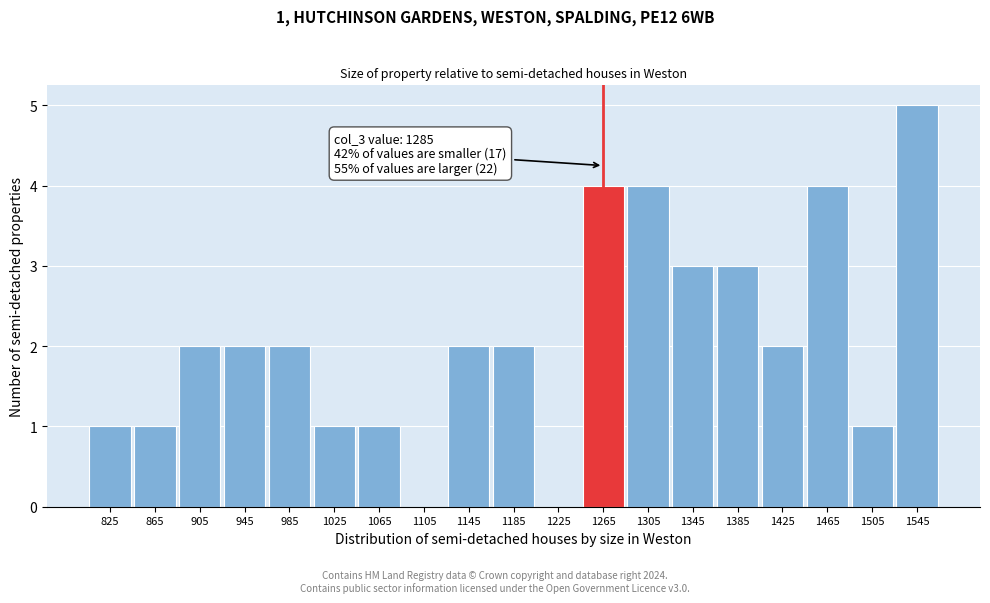

Reading left to right, what are all the values shown in this chart?

825=1	865=1	905=2	945=2	985=2	1025=1	1065=1	1105=0	1145=2	1185=2	1225=0	1265=4	1305=4	1345=3	1385=3	1425=2	1465=4	1505=1	1545=5